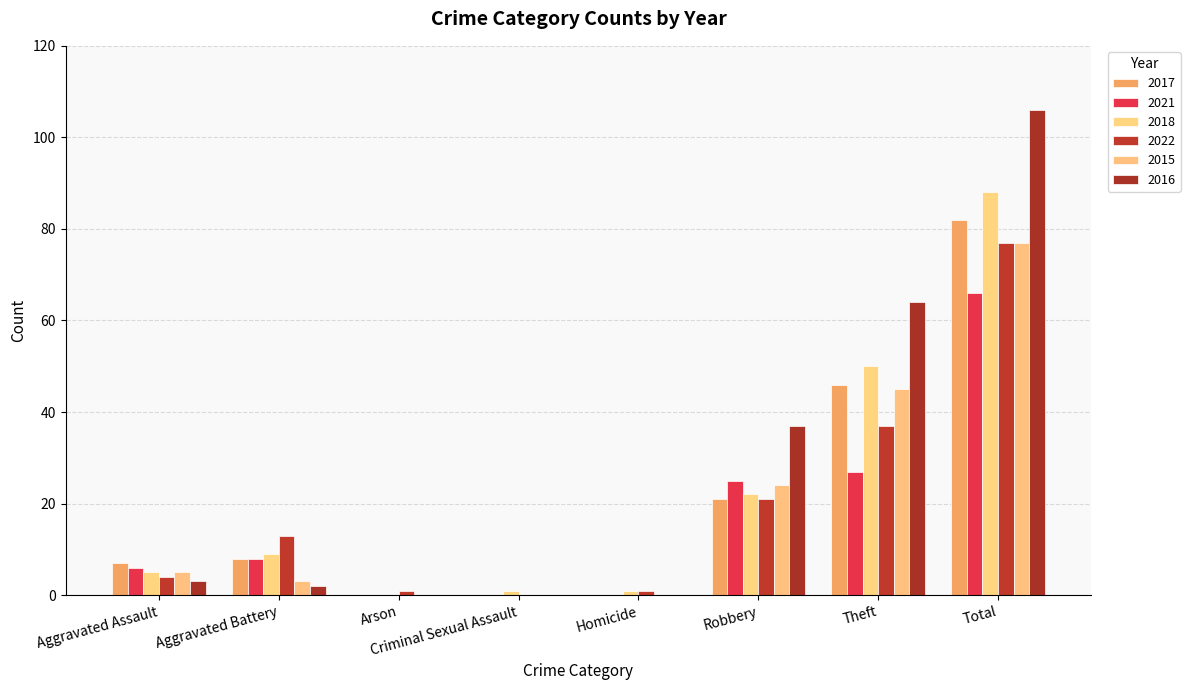

How many categories are shown in the chart?

8